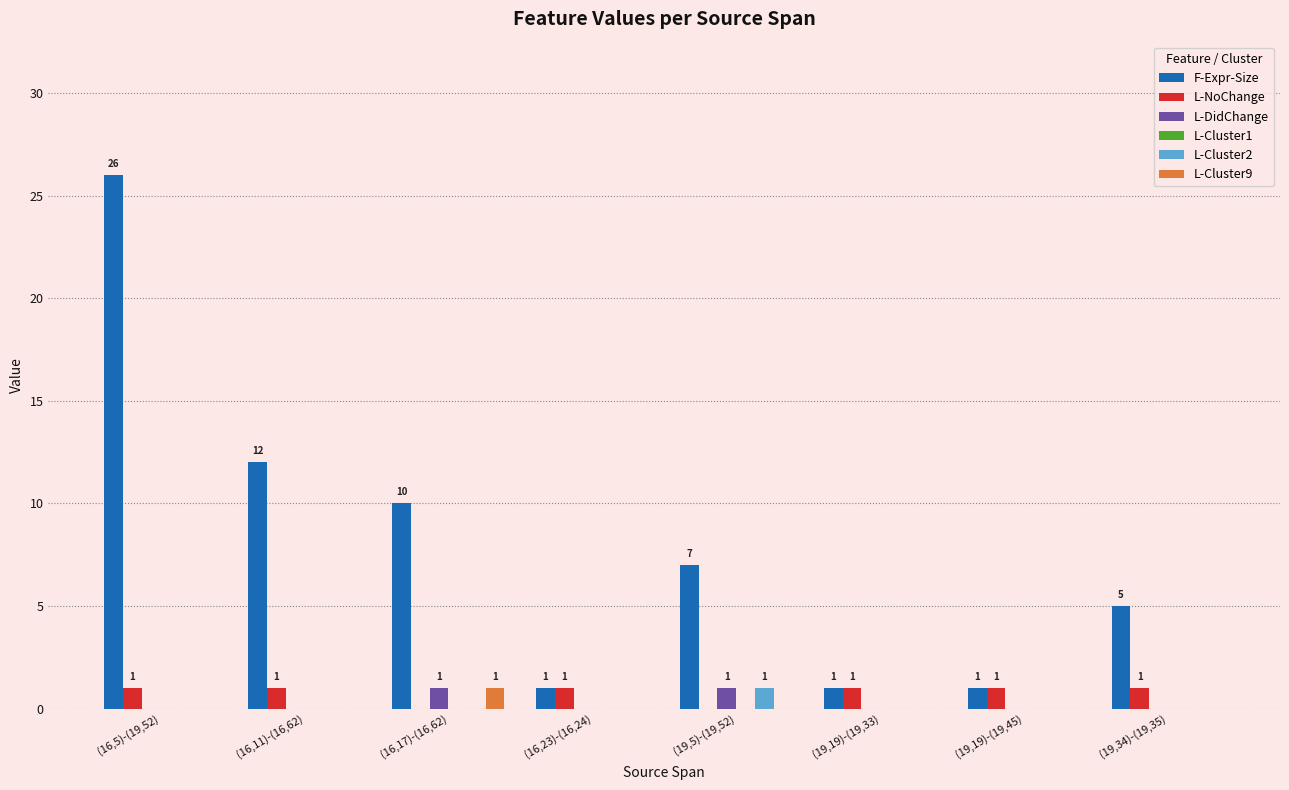

What is the sum of all F-Expr-Size values?

63